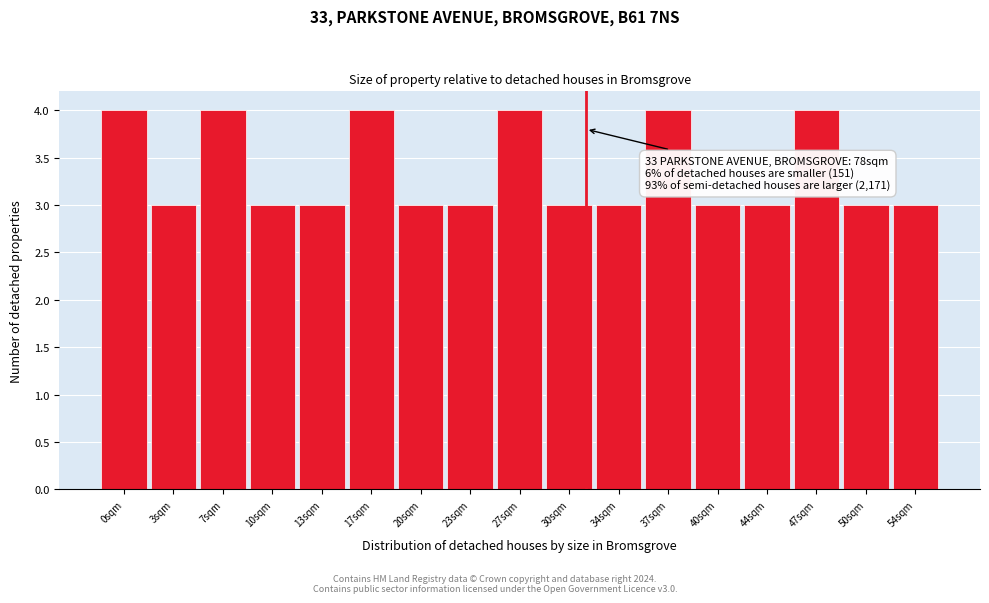

Reading left to right, extract all data points from this chart.

4	3	4	3	3	4	3	3	4	3	3	4	3	3	4	3	3